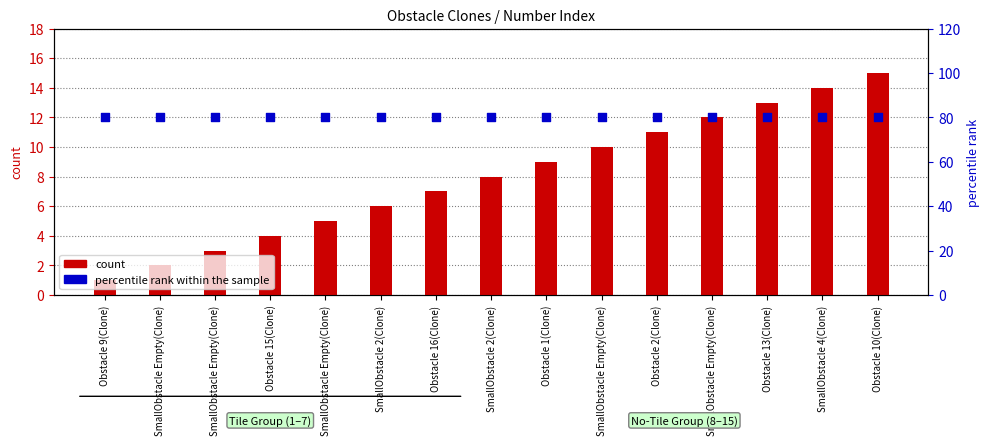

What are all the series names shown in the legend?

count, percentile rank within the sample